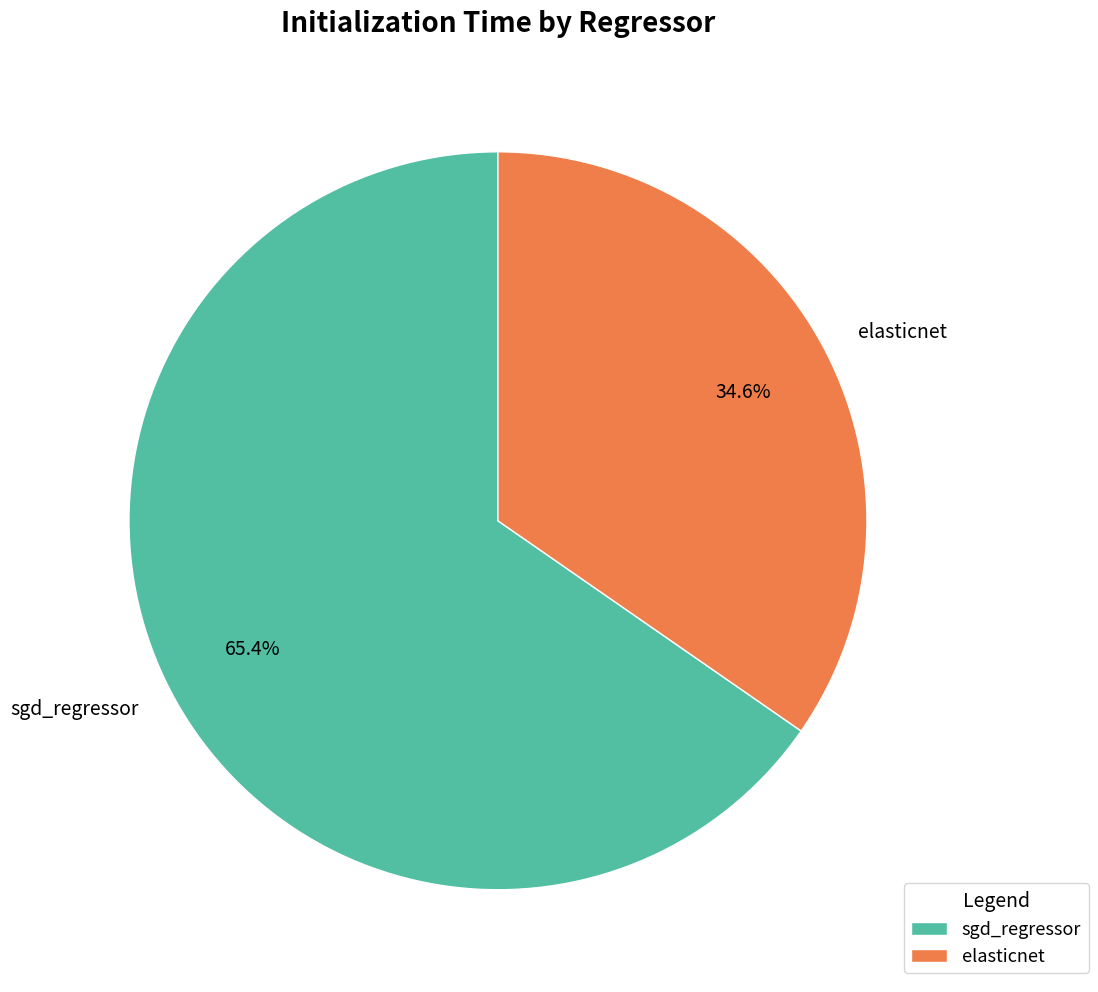

What percentage is the sgd_regressor slice, to the nearest percent?

65%